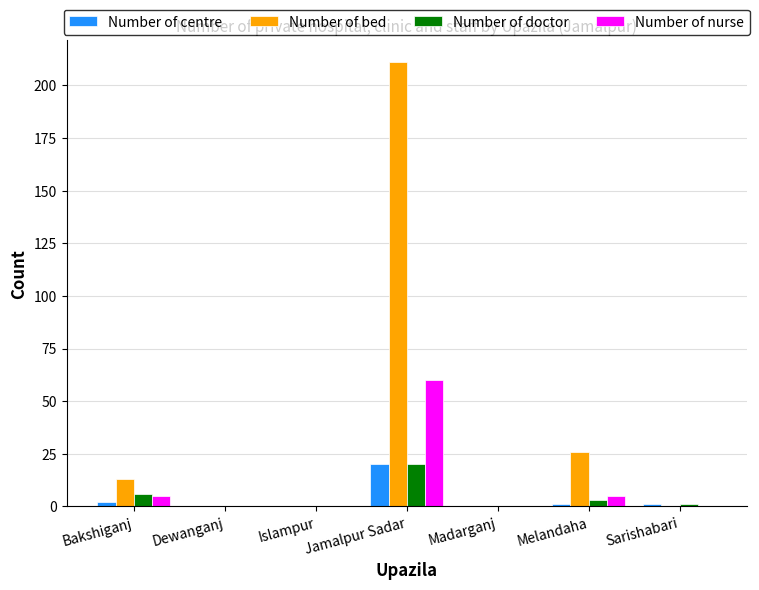

Reading left to right, what are all the values shown in this chart?

Number of centre: Bakshiganj=2	Dewanganj=0	Islampur=0	Jamalpur Sadar=20	Madarganj=0	Melandaha=1	Sarishabari=1
Number of bed: Bakshiganj=13	Dewanganj=0	Islampur=0	Jamalpur Sadar=211	Madarganj=0	Melandaha=26	Sarishabari=0
Number of doctor: Bakshiganj=6	Dewanganj=0	Islampur=0	Jamalpur Sadar=20	Madarganj=0	Melandaha=3	Sarishabari=1
Number of nurse: Bakshiganj=5	Dewanganj=0	Islampur=0	Jamalpur Sadar=60	Madarganj=0	Melandaha=5	Sarishabari=0